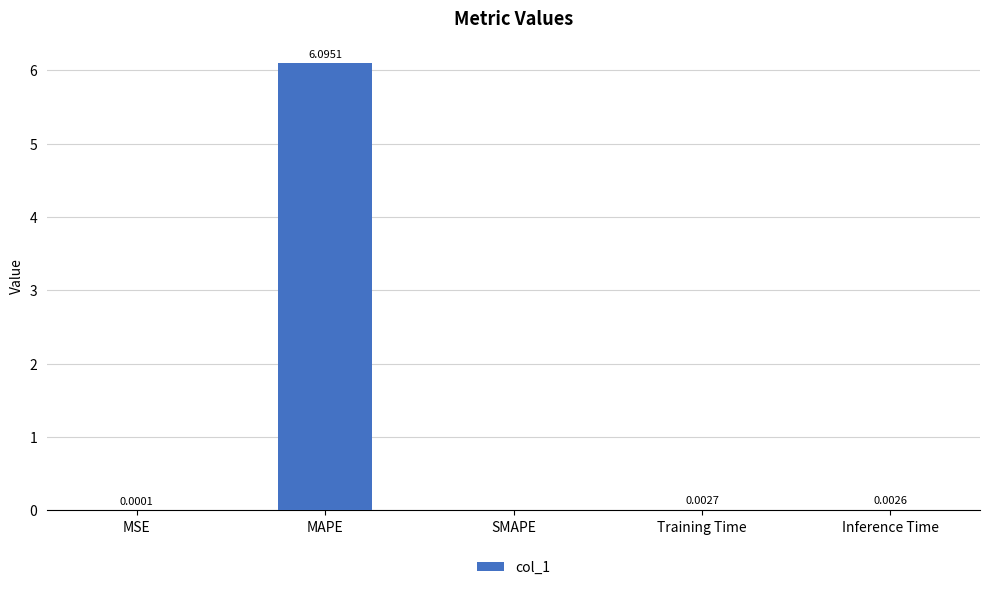

Count the number of categories in the chart.

5